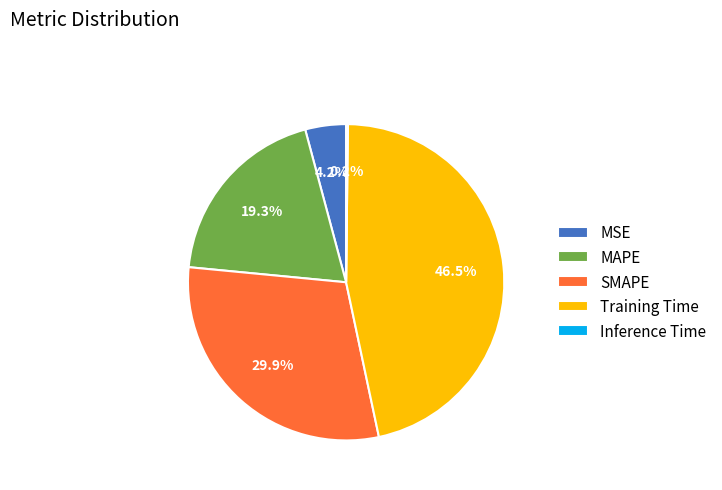

Is there a majority slice in this chart?

No